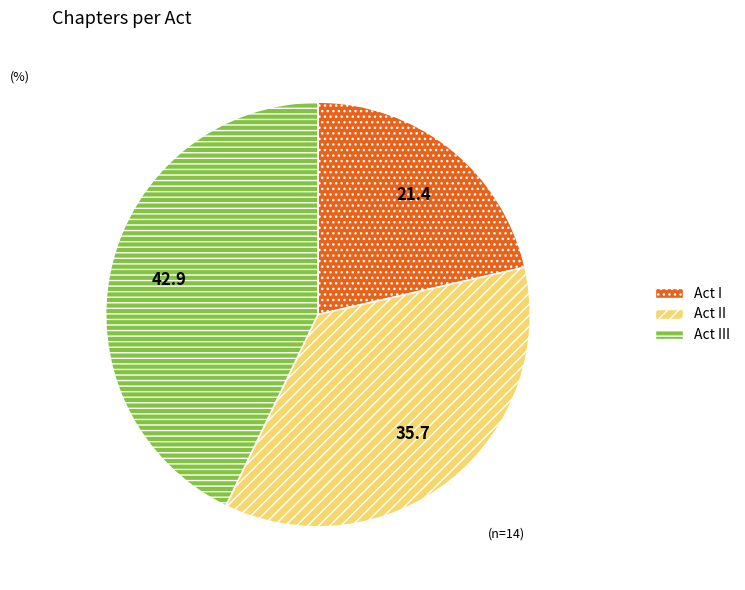

What is the largest slice in the pie chart?

Act III